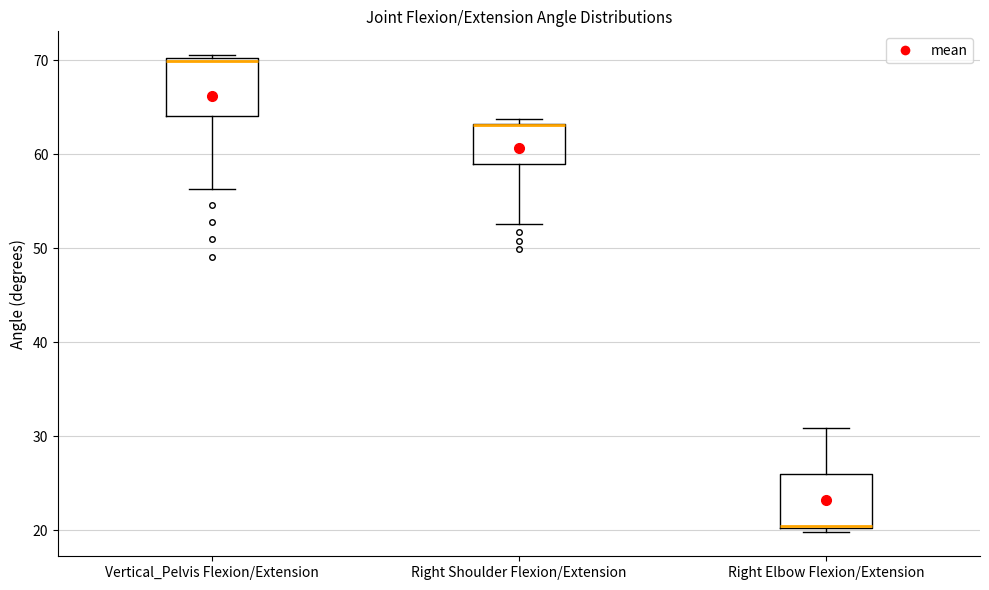

Where is the upper edge of the box for Vertical_Pelvis Flexion/Extension on the y-axis? The values are not printed on the chart, so give them approximately, as read against the axis.

70